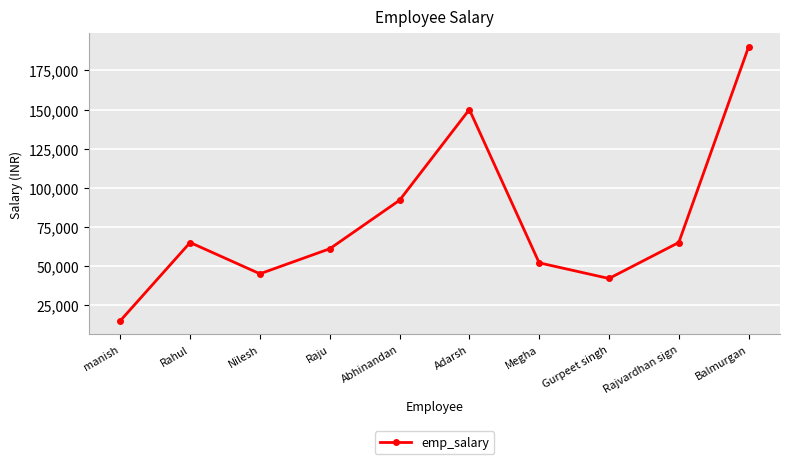

How many series are shown in this chart?

1